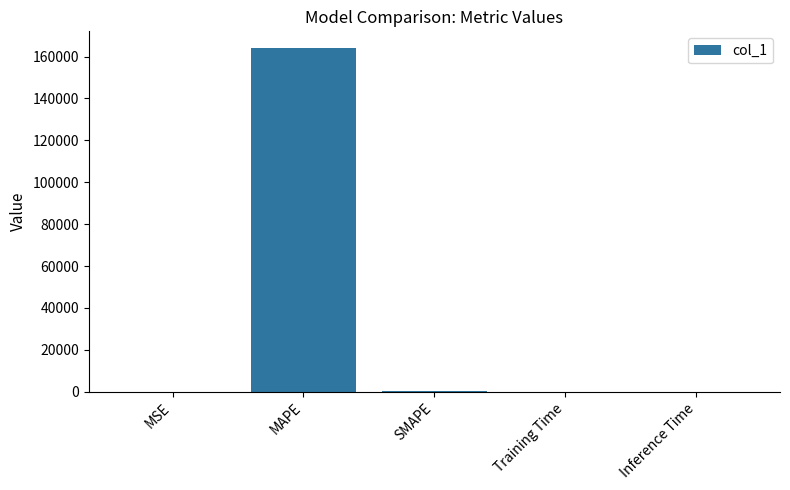

Between MSE and MAPE, which is larger?

MAPE